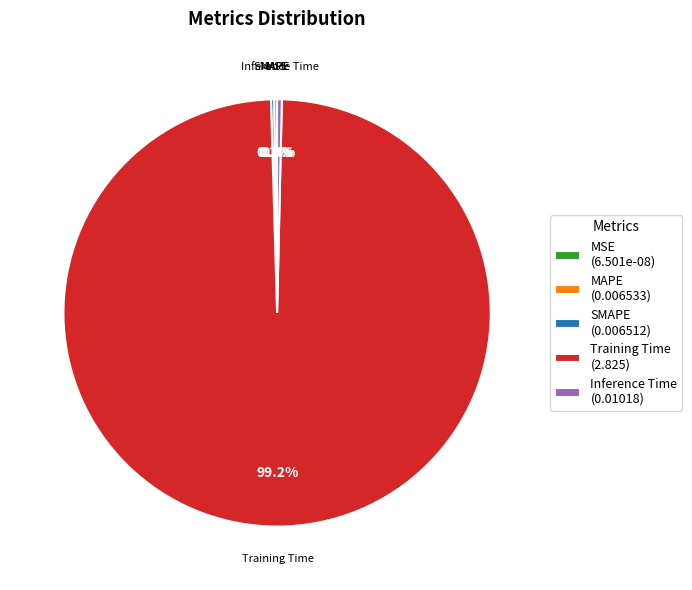

Does Inference Time (0.01018) represent more than half of the total?

No